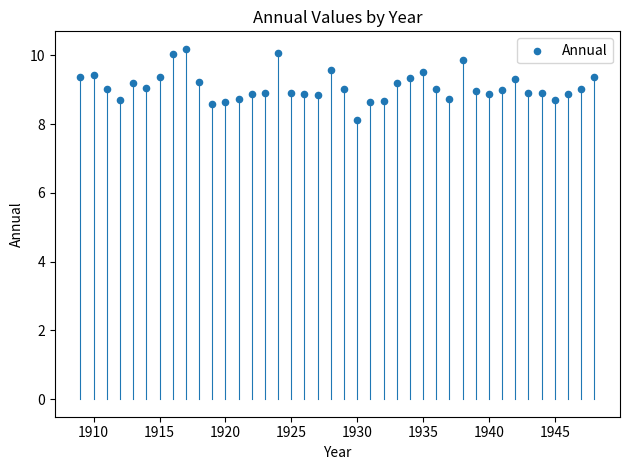

What is the range of X values (max minus min)?

39.0